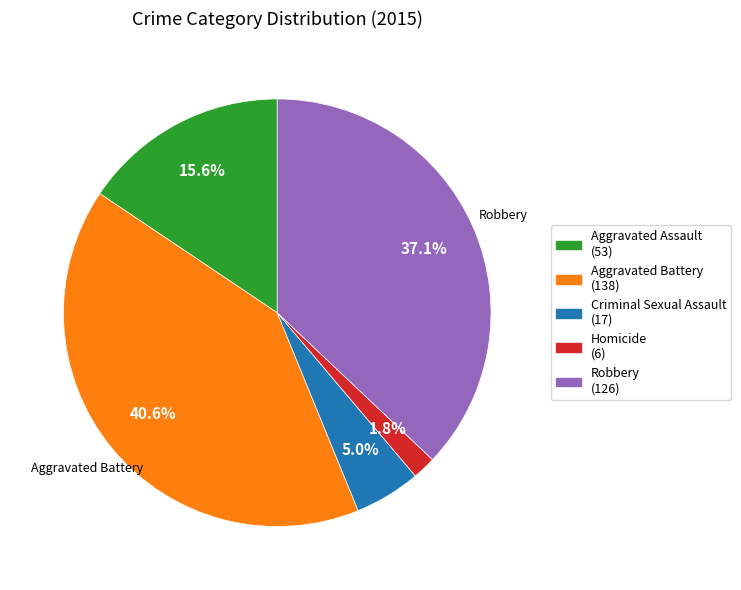

Which category has the biggest portion of the pie?

Aggravated Battery